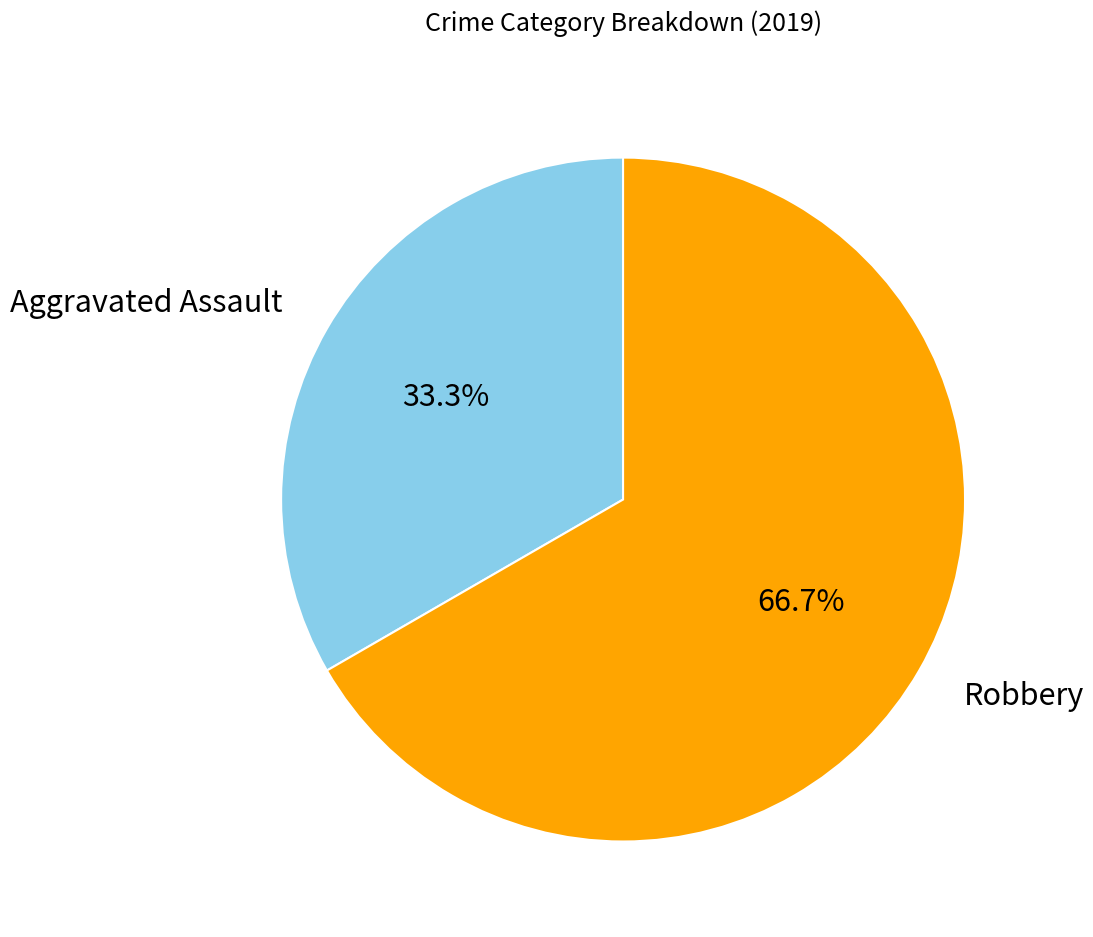

Does any single category account for the majority?

Yes